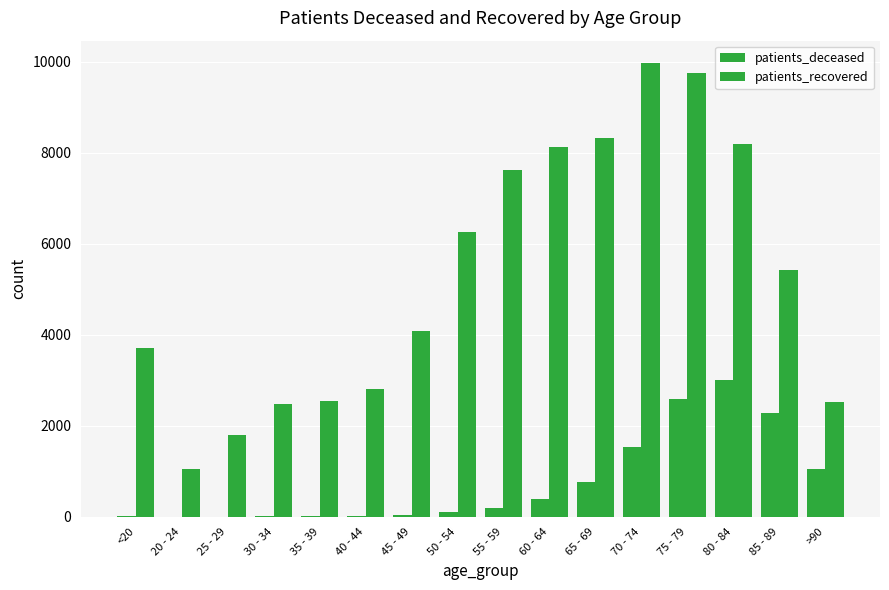

Reading right to left, what are all the values shown in this chart?

patients_deceased: >90=1050	85 - 89=2284	80 - 84=3003	75 - 79=2591	70 - 74=1538	65 - 69=755	60 - 64=381	55 - 59=198	50 - 54=113	45 - 49=41	40 - 44=22	35 - 39=16	30 - 34=15	25 - 29=3	20 - 24=3	<20=12
patients_recovered: >90=2518	85 - 89=5428	80 - 84=8192	75 - 79=9748	70 - 74=9966	65 - 69=8330	60 - 64=8122	55 - 59=7630	50 - 54=6265	45 - 49=4076	40 - 44=2804	35 - 39=2541	30 - 34=2487	25 - 29=1793	20 - 24=1047	<20=3711